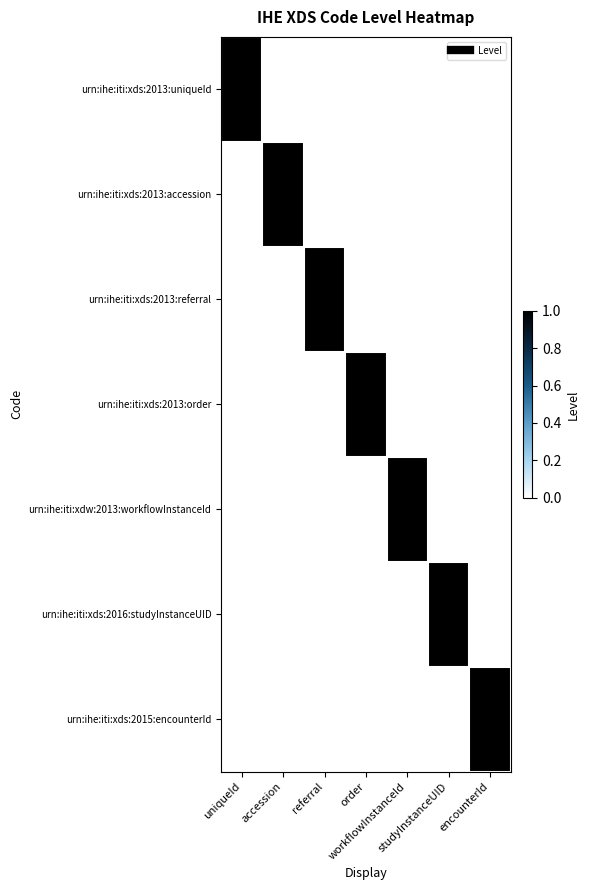

Which has a higher value, accession or uniqueId?

uniqueId